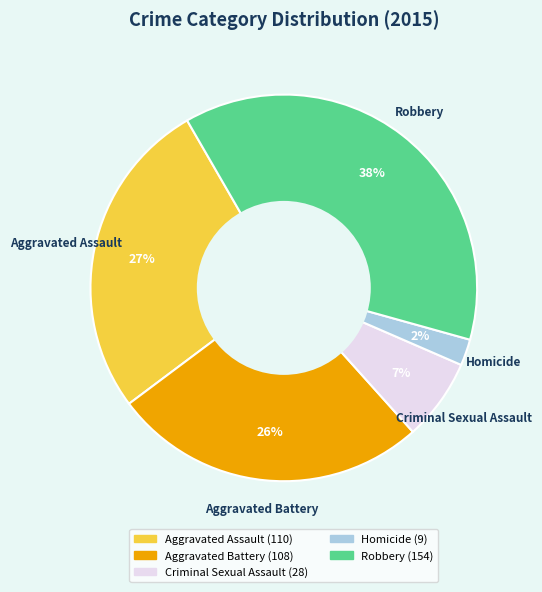

Is the sum of Aggravated Assault and Criminal Sexual Assault greater than half?

No